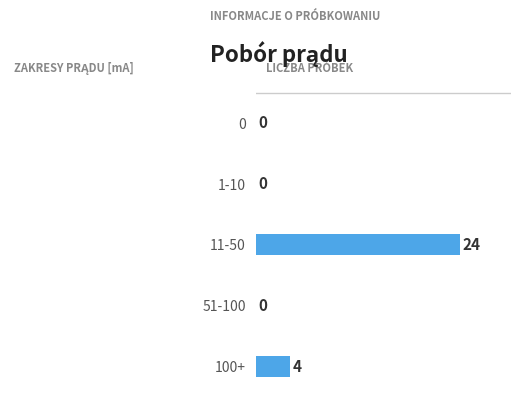

At which label is the value closest to 12?

100+